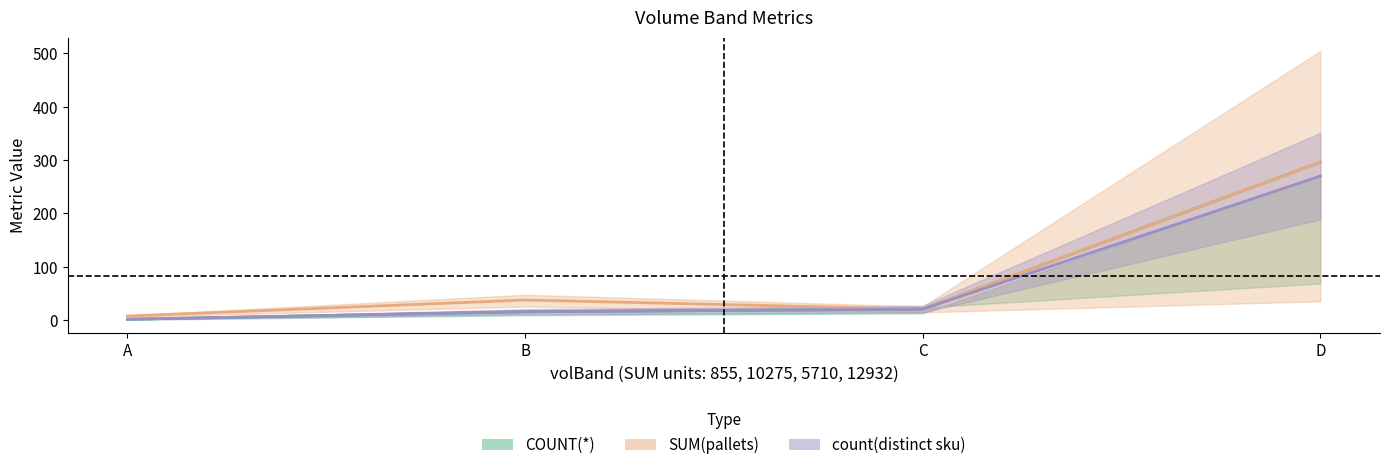

How many lines are shown in the chart?

3